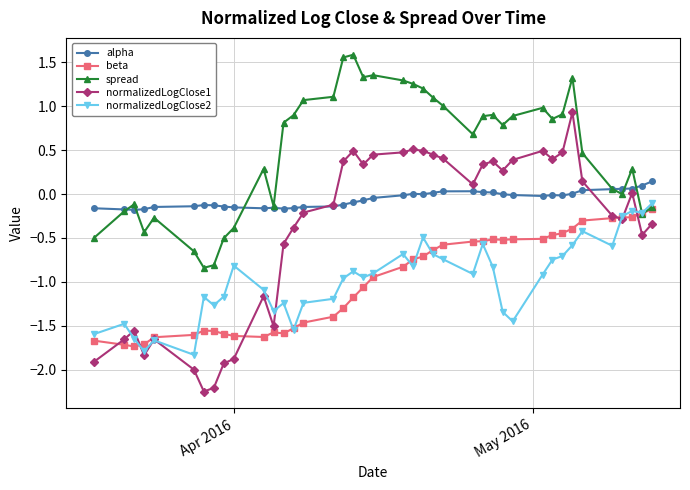

Which series has the largest range (max minus min)?

normalizedLogClose1